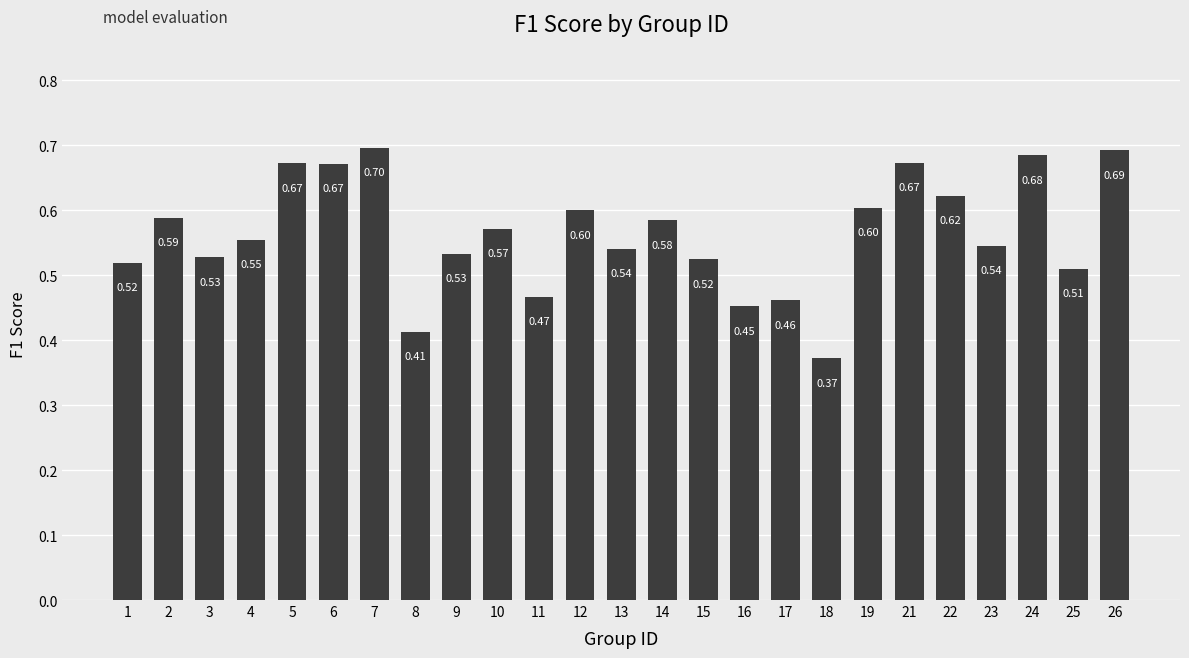

Which category has the lowest value across all series?

18